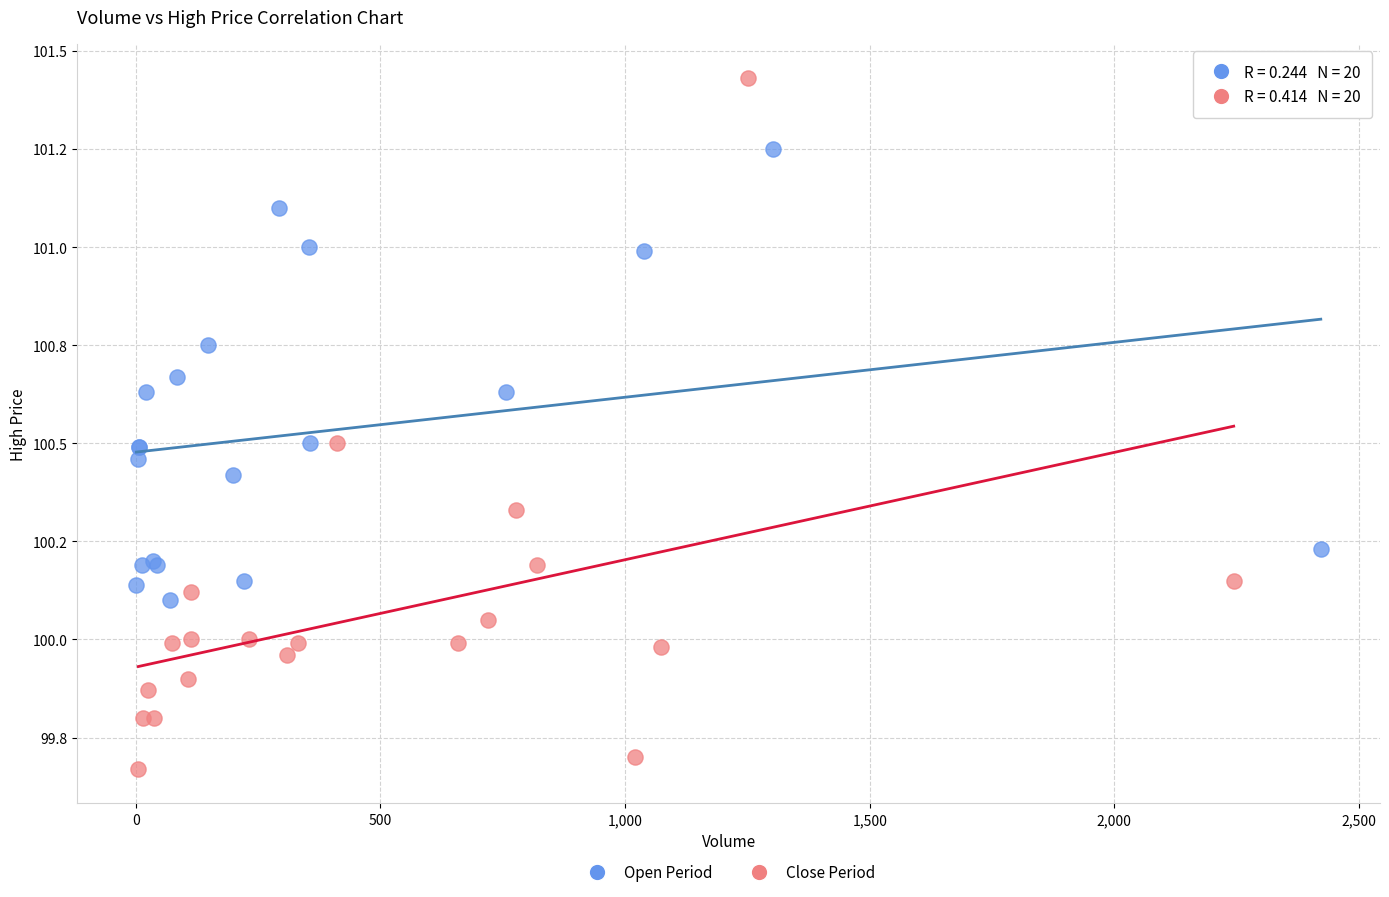

What are all the series names shown in the legend?

Open Period, Close Period